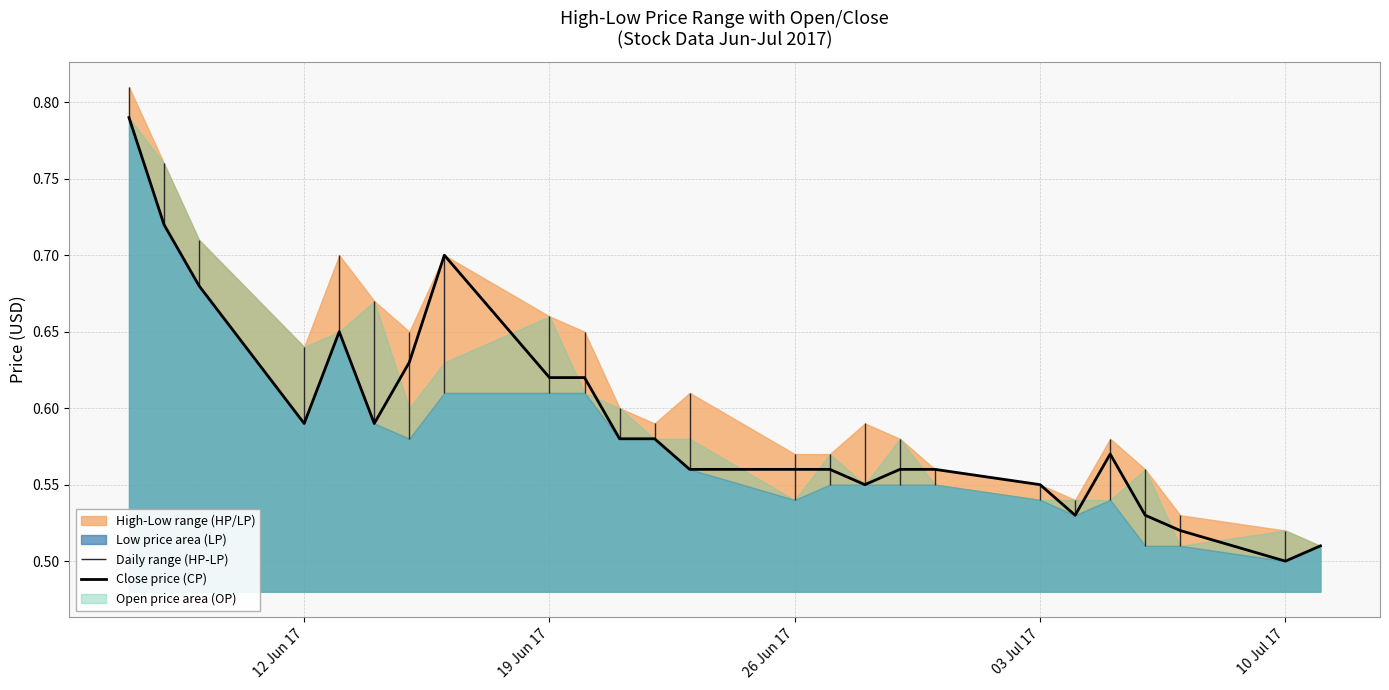

Where is Close price (CP) nearest to the value 0?

10 Jul 17